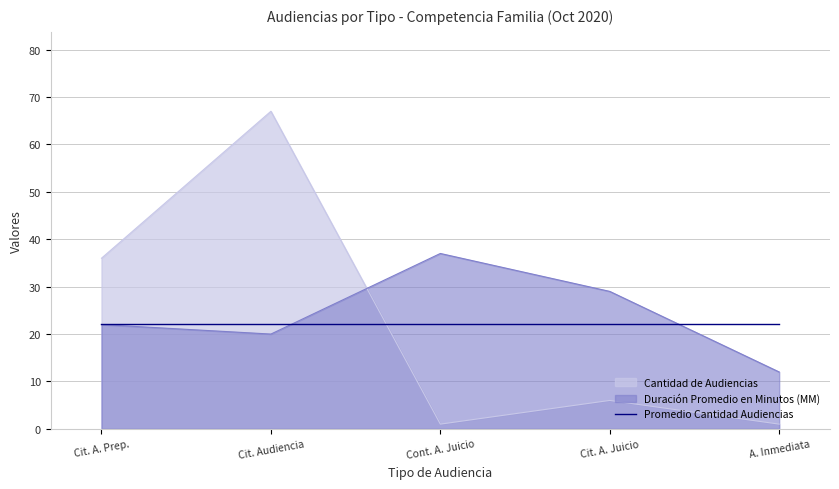

Rank the series by their maximum value, from highest to lowest.

Cantidad de Audiencias, Duración Promedio en Minutos (MM), Promedio Cantidad Audiencias